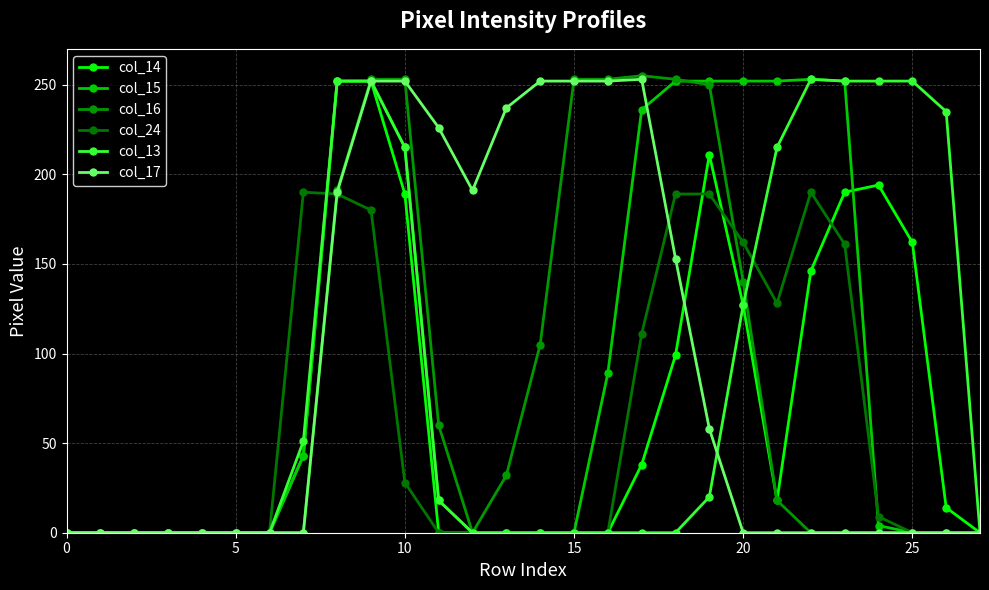

Rank the series by their maximum value, from lowest to highest.

col_24, col_14, col_15, col_13, col_17, col_16